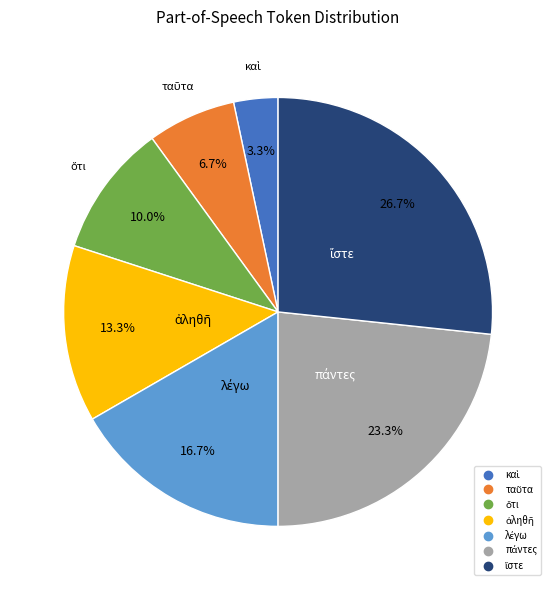

Is there any slice that represents more than half of the pie?

No